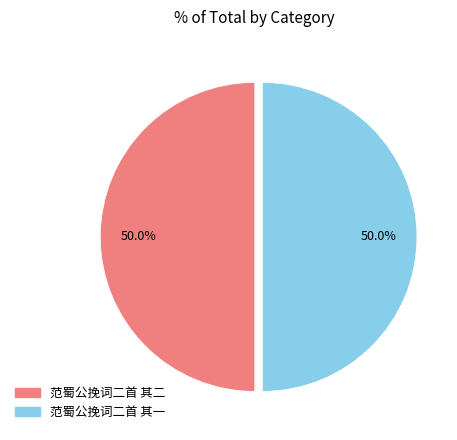

Count the number of slices in the pie.

2